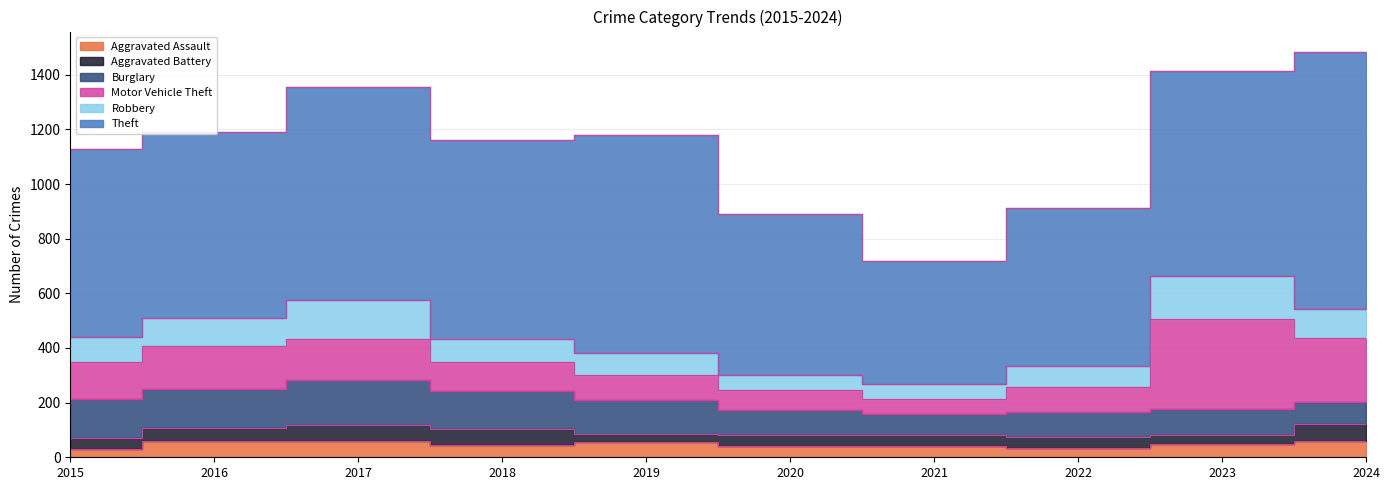

Which series changed the most between 2017 and 2024?

Theft